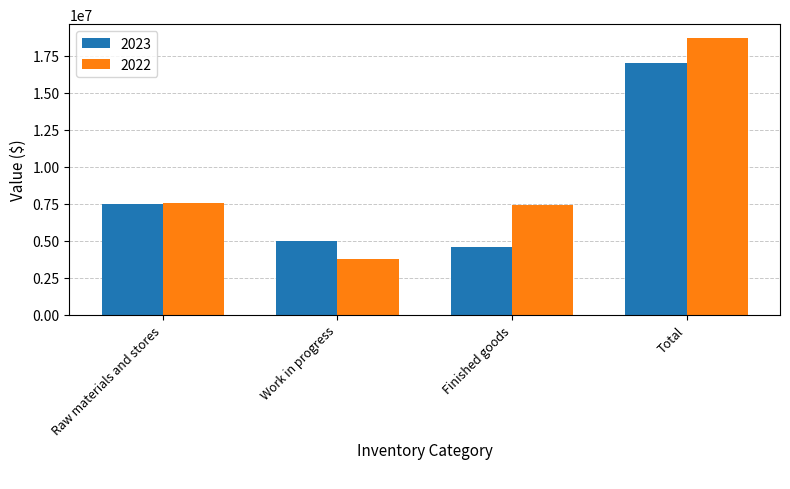

Which series has the largest total across all categories?

2022